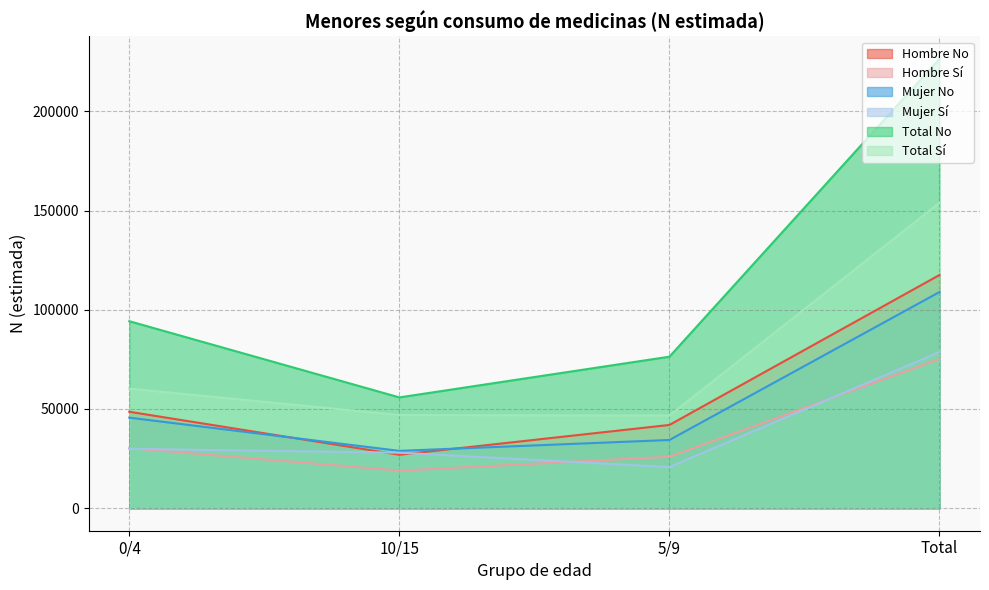

Where is the first local minimum for Mujer Sí?

5/9